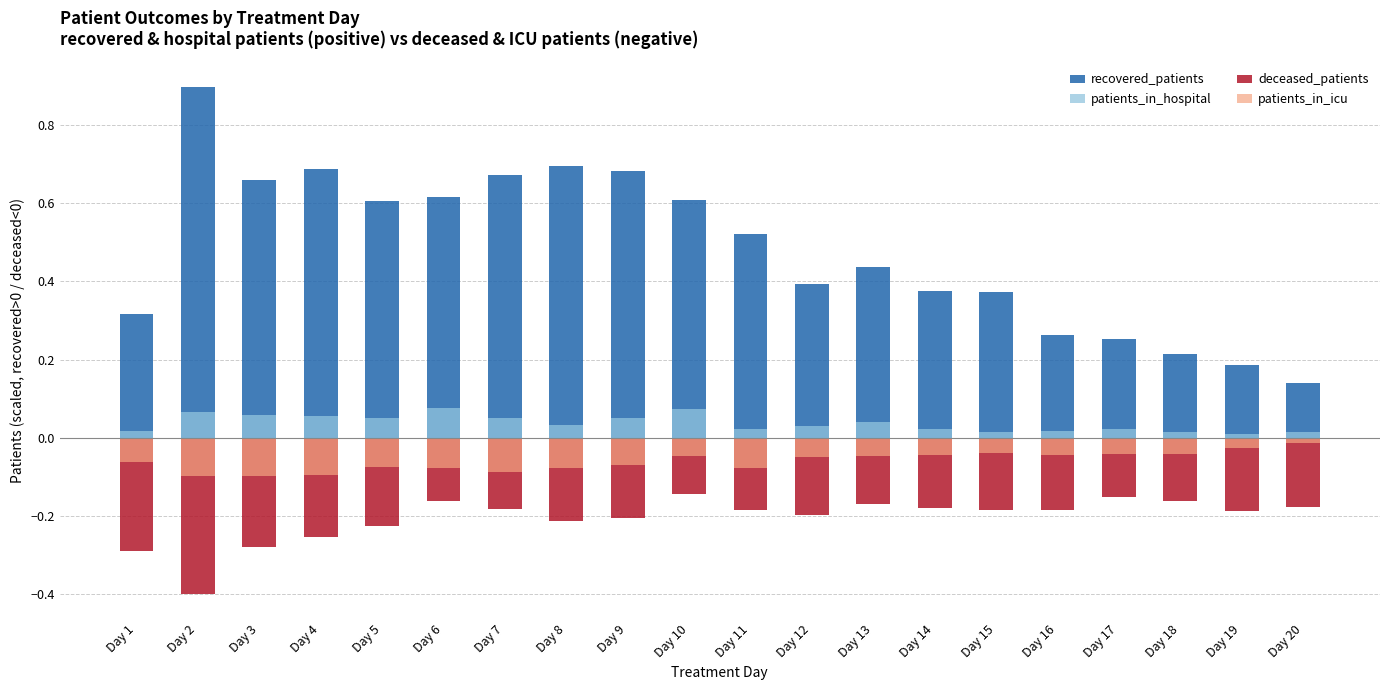

Which series has the largest total across all categories?

recovered_patients